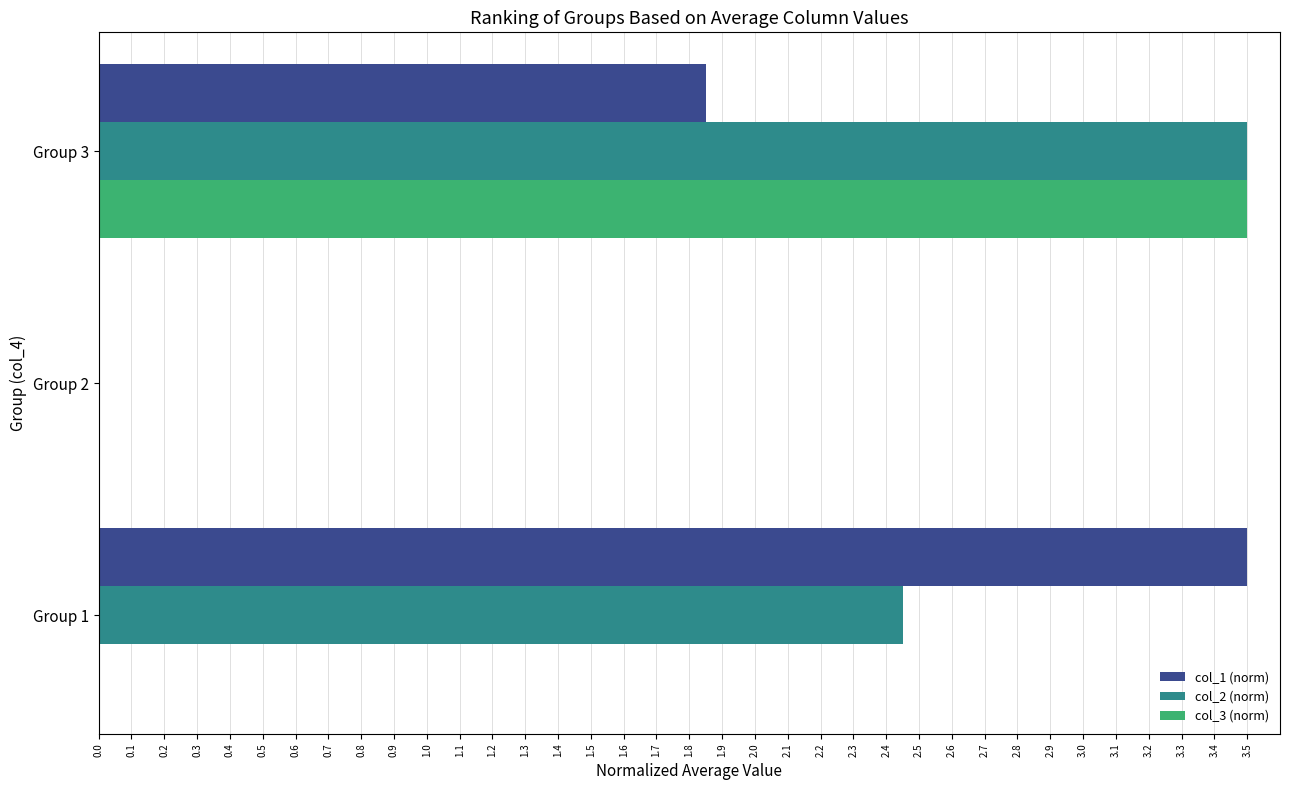

Which series has the largest total across all categories?

col_2 (norm)